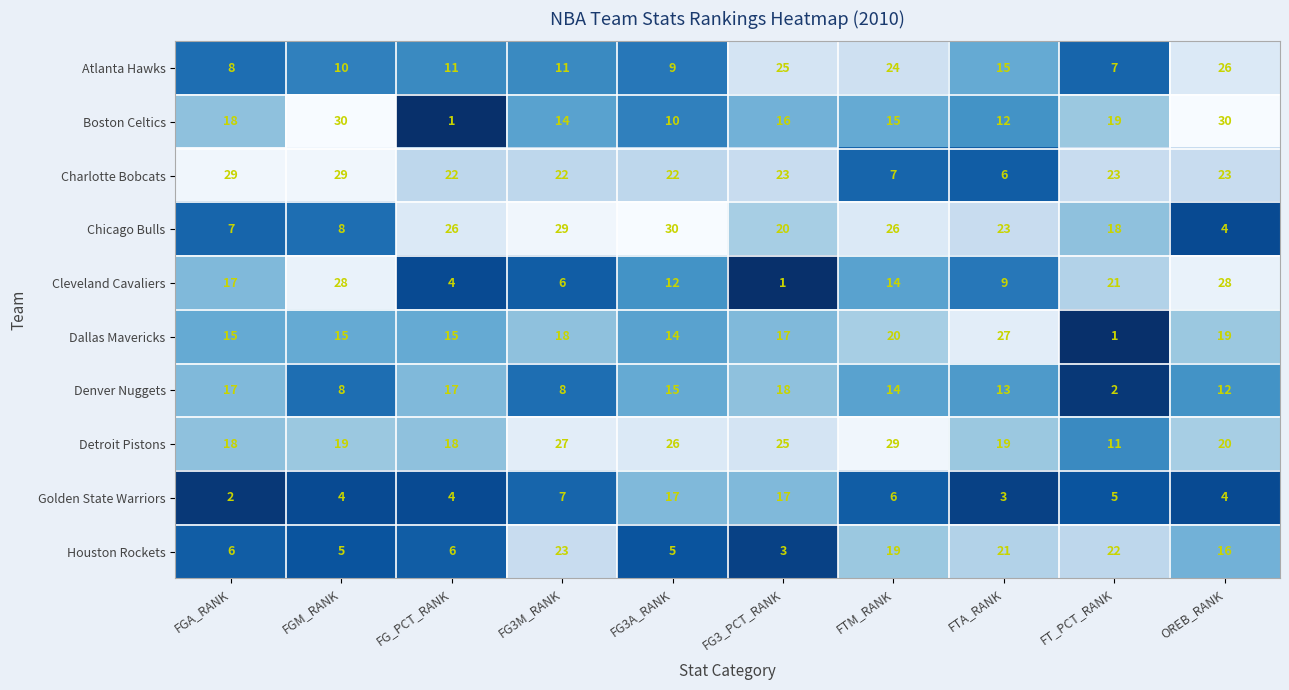

Where does the Denver Nuggets series first go above 14?

FGA_RANK